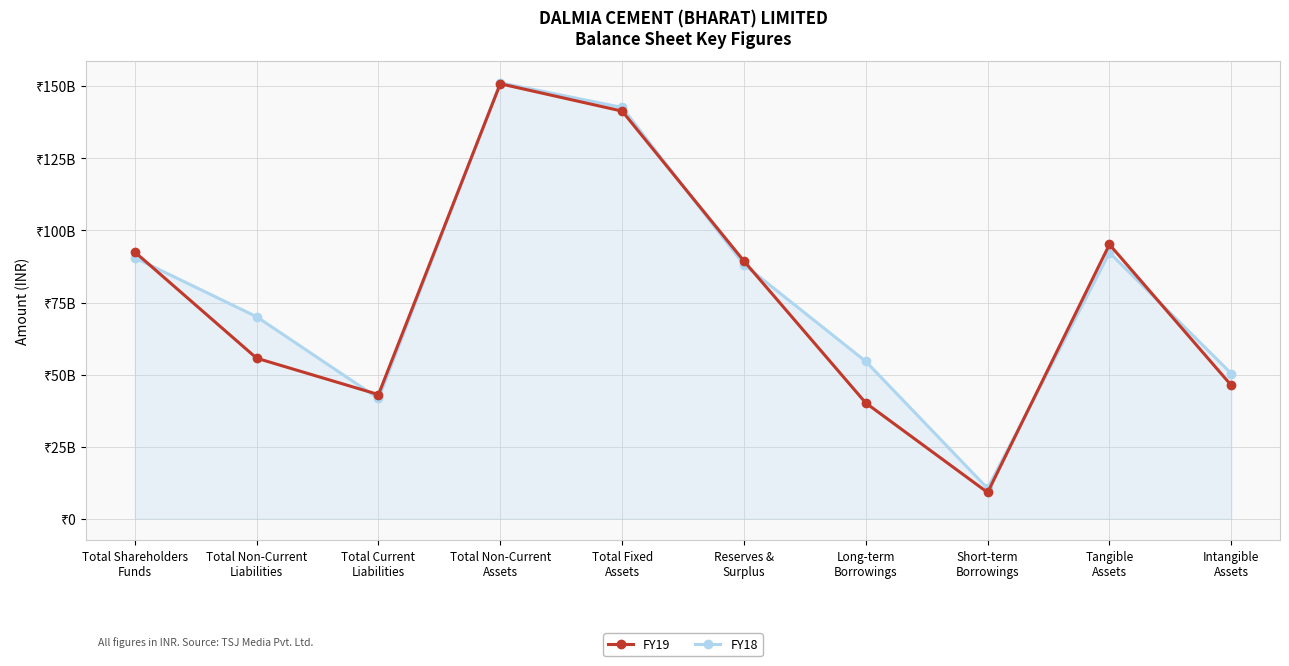

Which has a higher value, Long-term
Borrowings or Reserves &
Surplus?

Reserves &
Surplus